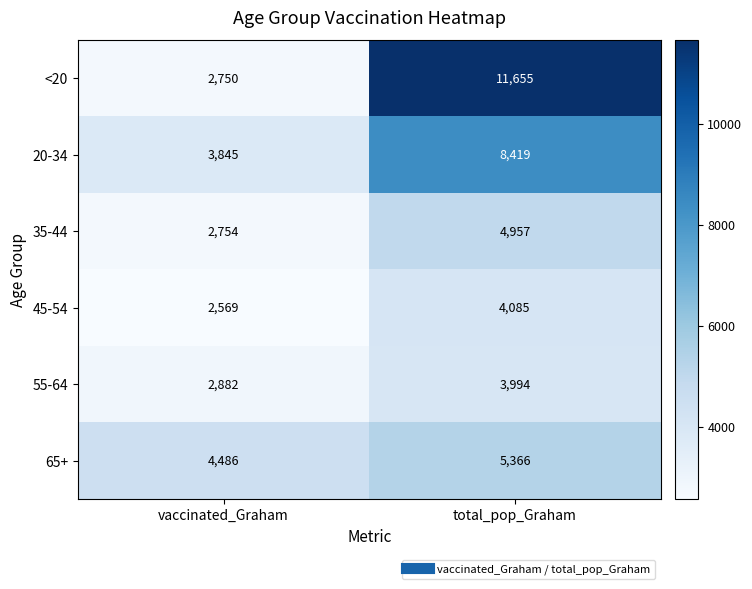

Which category has the lowest value in the 65+ series?

vaccinated_Graham